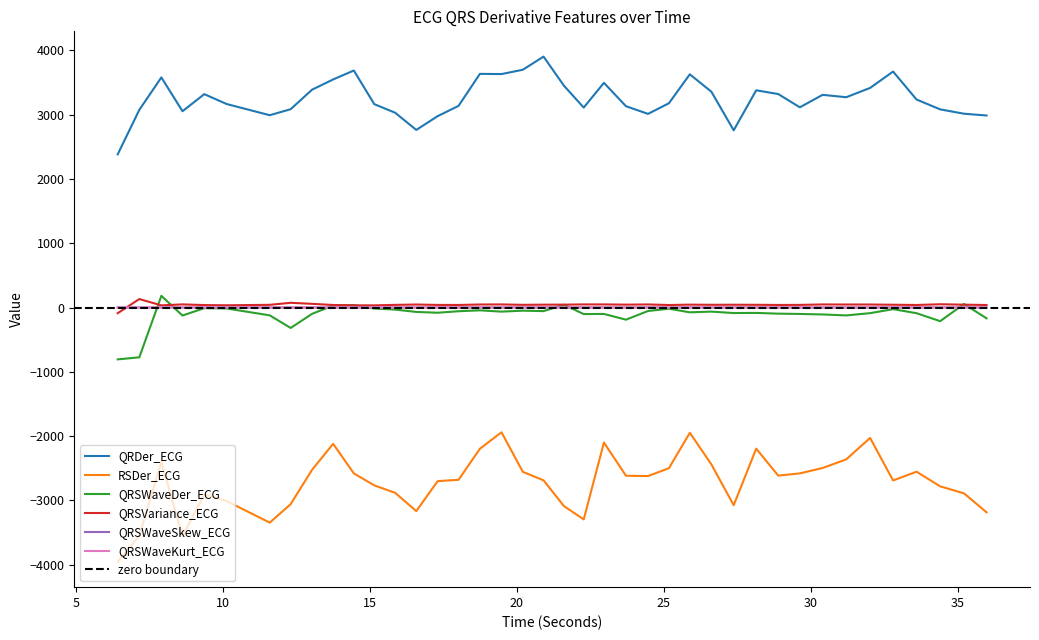

Rank the series at 32.0234375 from lowest to highest value.

RSDer_ECG, QRSWaveDer_ECG, QRSWaveKurt_ECG, QRSWaveSkew_ECG, QRSVariance_ECG, QRDer_ECG